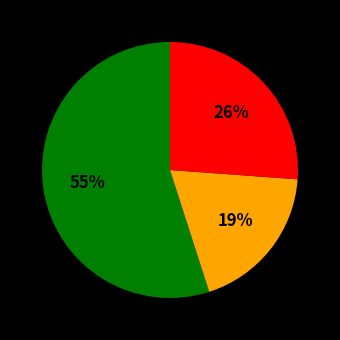

To the nearest percent, what is the average slice percentage?

33%